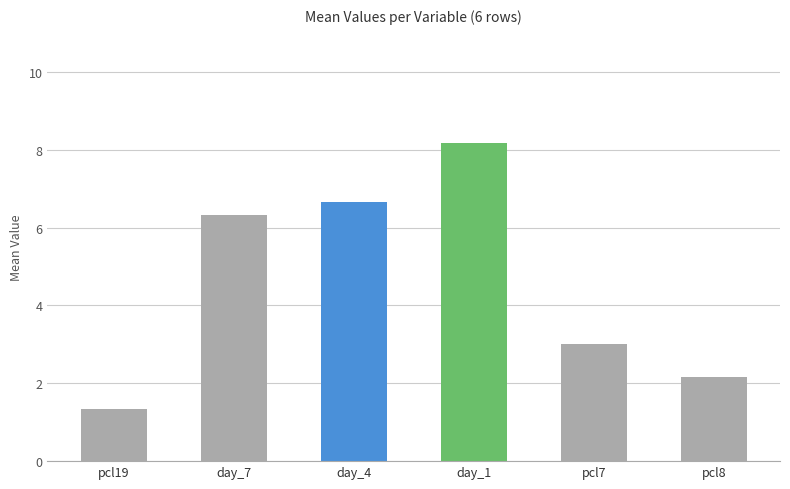

What is the greatest value displayed?

8.2